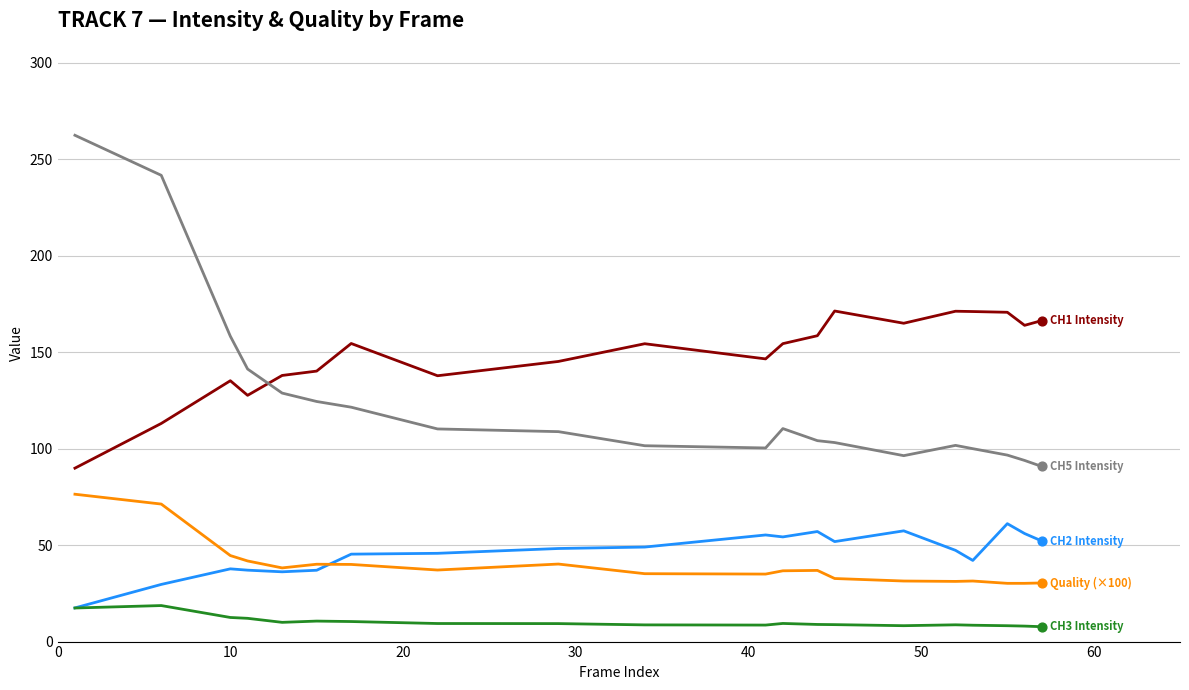

What is the smallest value displayed?

7.7